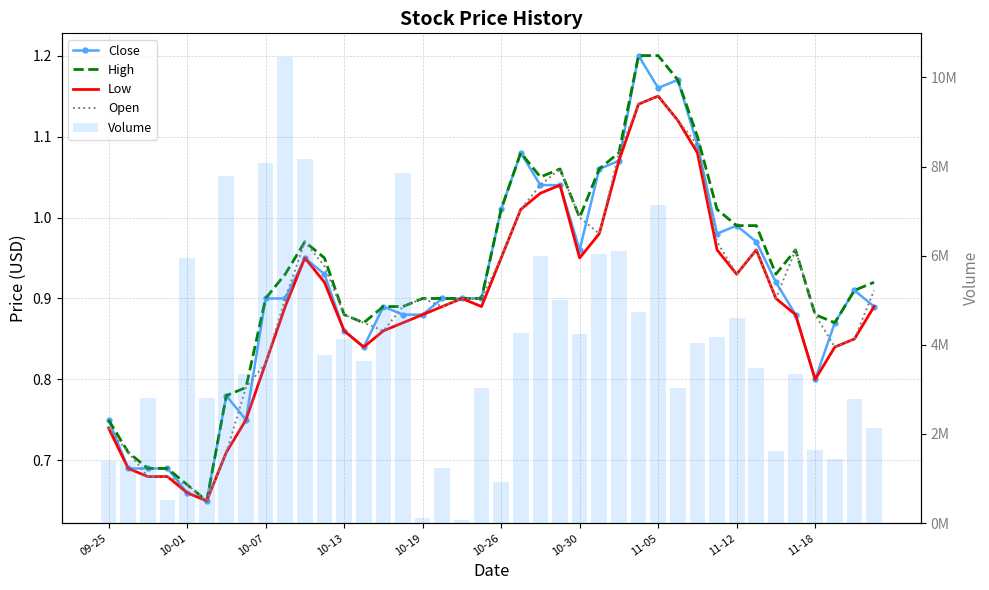

Is it true that Open equals 1.3 at 10-26?

False